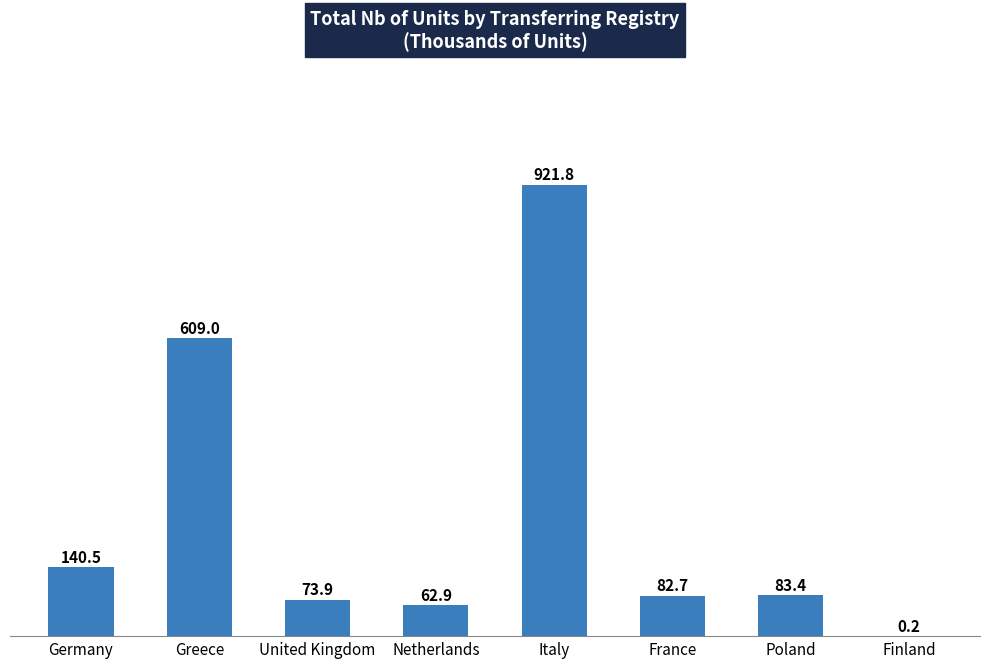

What is the change in value from Germany to United Kingdom?

-66.5